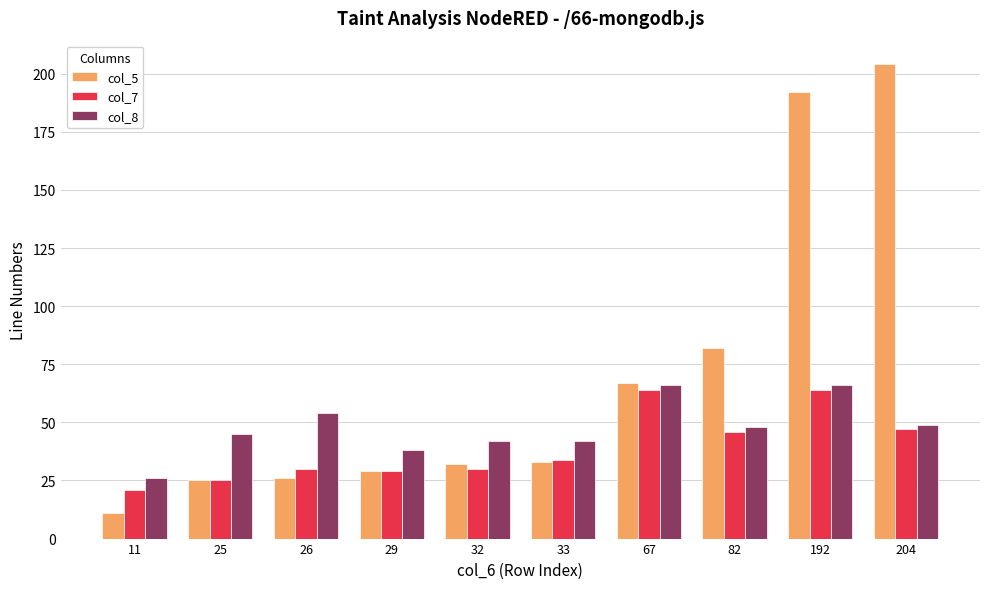

Which series has the largest total across all categories?

col_5